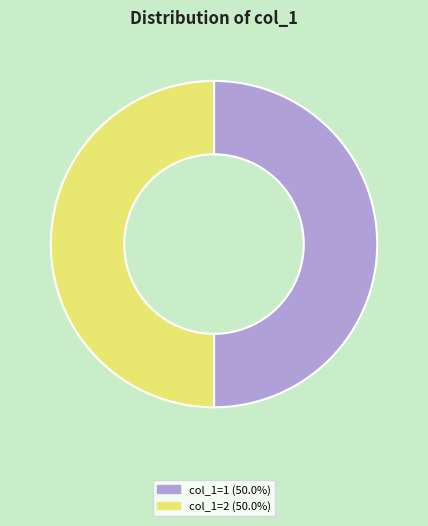

What is the largest slice in the pie chart?

1